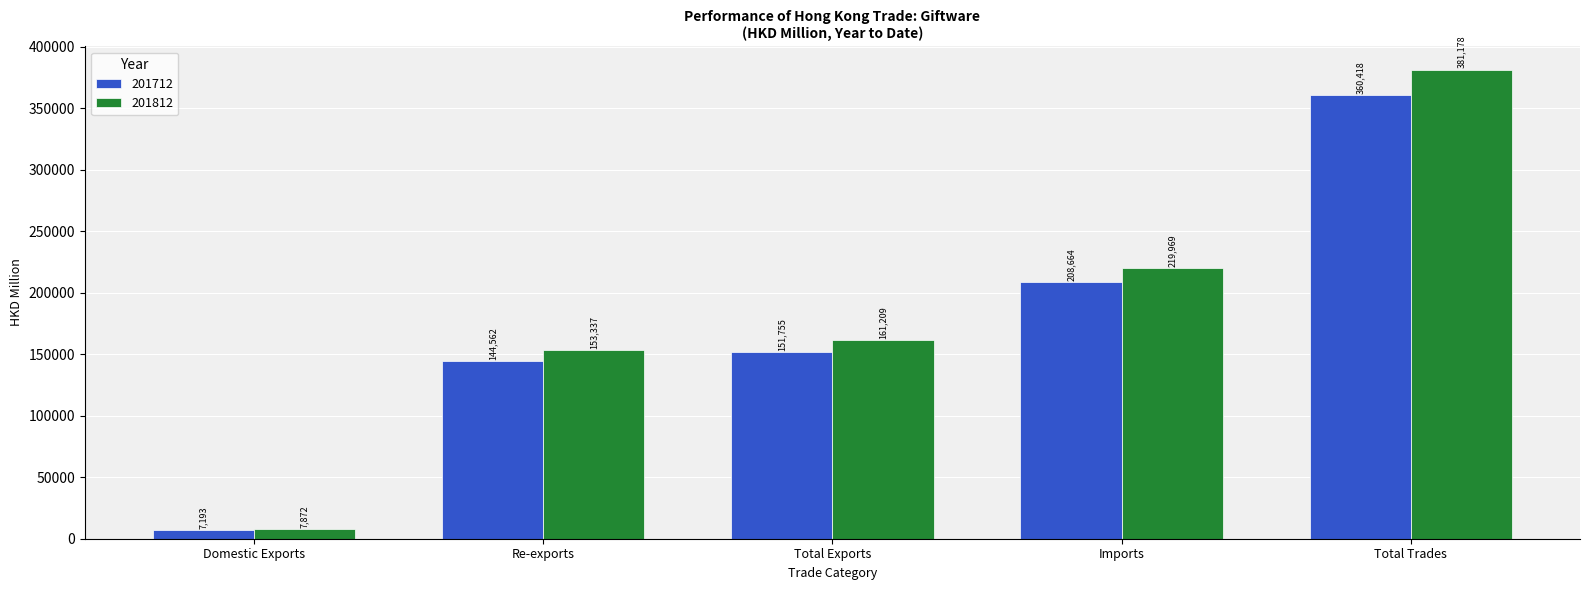

What are all the series names shown in the legend?

201712, 201812